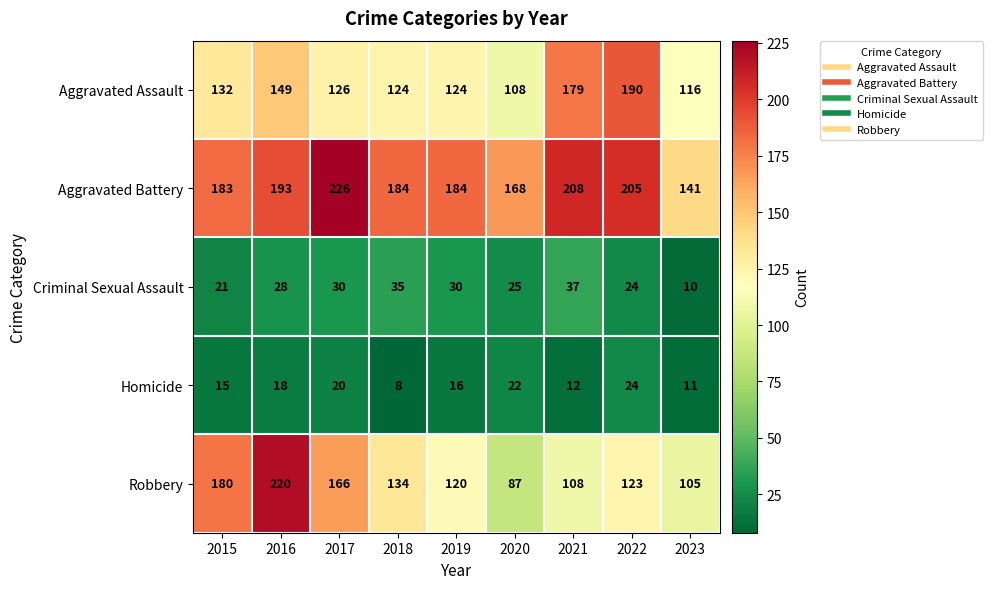

Rank the series by their maximum value, from highest to lowest.

Aggravated Battery, Robbery, Aggravated Assault, Criminal Sexual Assault, Homicide